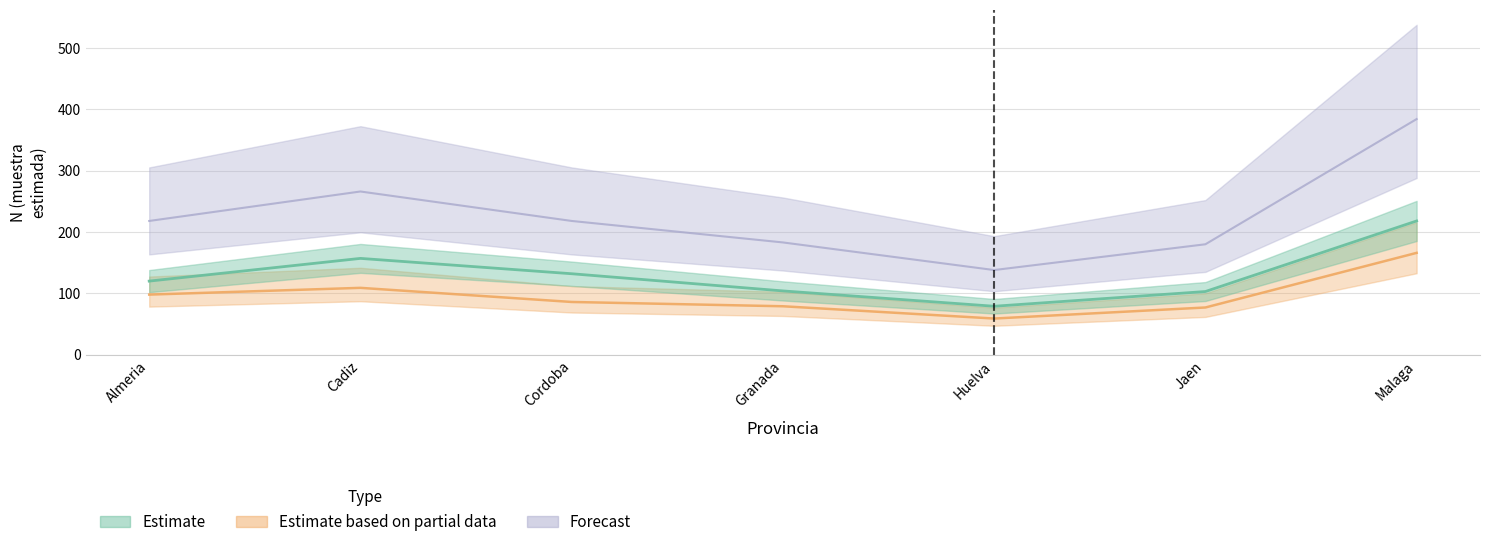

Reading left to right, list all the values displayed in this chart.

Hombre_n: Almeria=120	Cadiz=157	Cordoba=132	Granada=104	Huelva=79	Jaen=103	Malaga=218
Mujer_n: Almeria=98	Cadiz=109	Cordoba=86	Granada=79	Huelva=59	Jaen=77	Malaga=166
Total_n: Almeria=218	Cadiz=266	Cordoba=218	Granada=183	Huelva=138	Jaen=180	Malaga=384